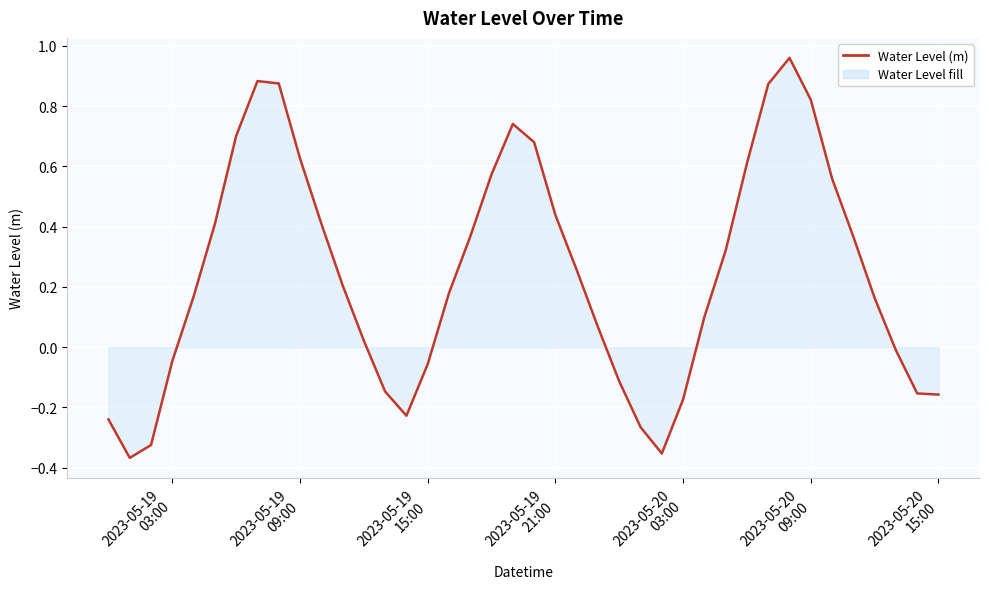

What is the difference between the maximum and minimum values?

1.3